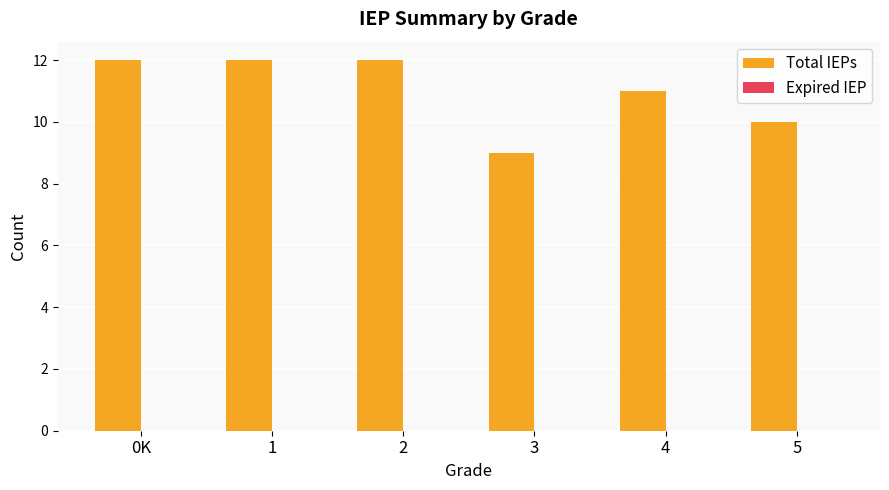

Reading left to right, transcribe all the data shown in this chart.

12	12	12	9	11	10